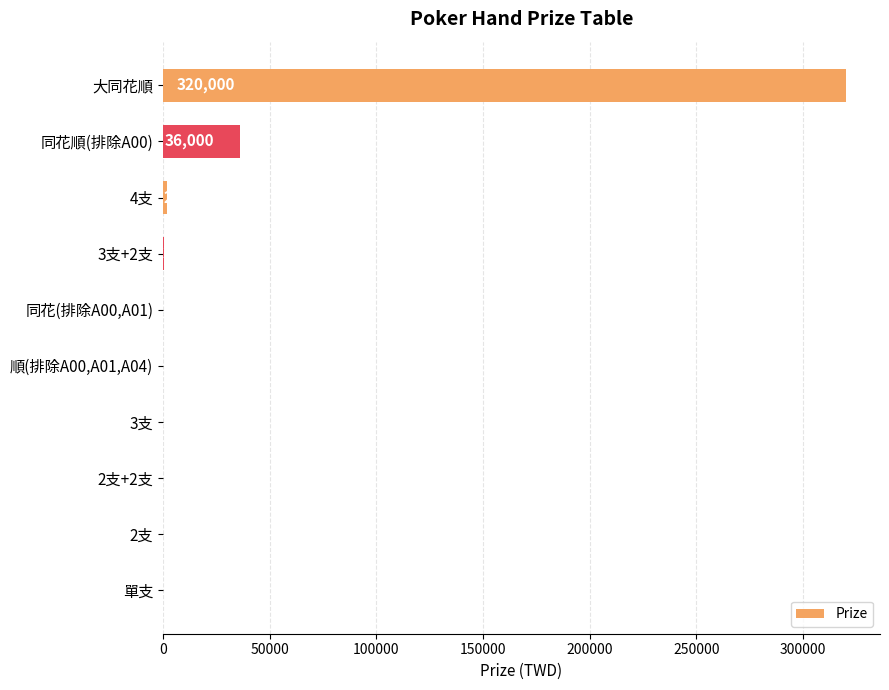

How many positive values are there?

9